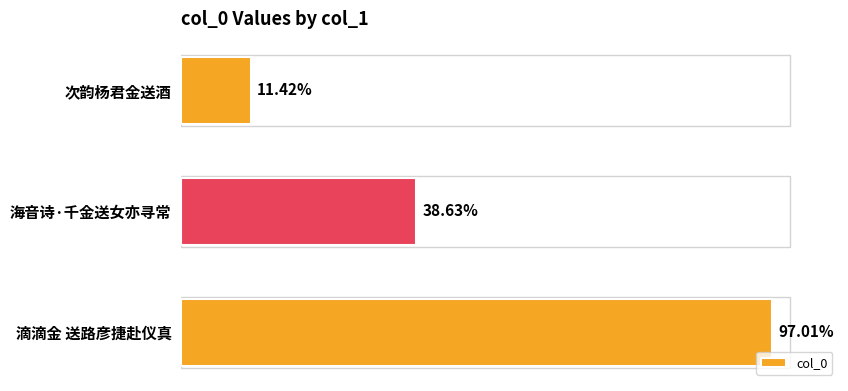

Are the bars horizontal?

Yes